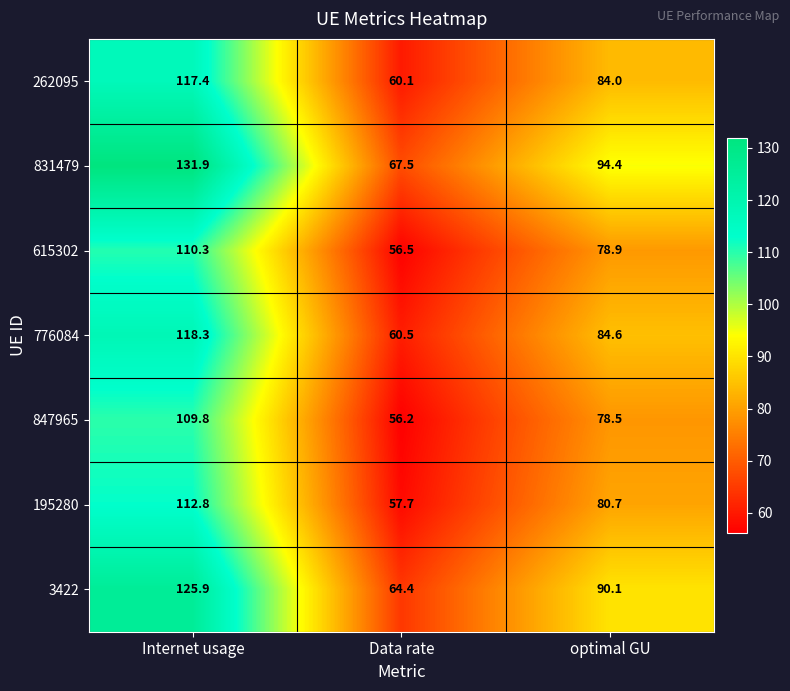

True or false: 776084 has a value of 60.5 at Data rate.

True